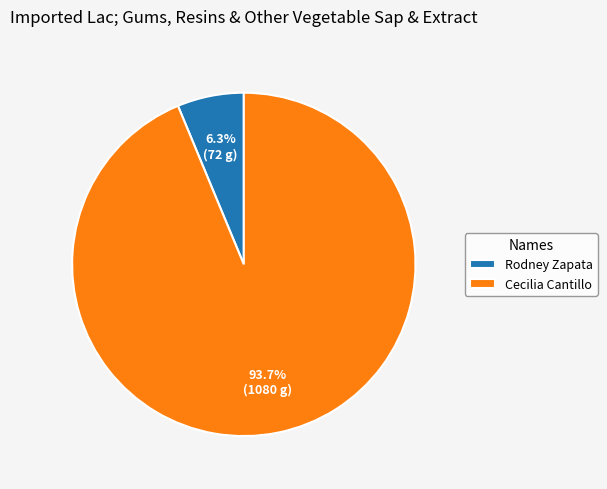

Is Cecilia Cantillo the majority of the pie?

Yes